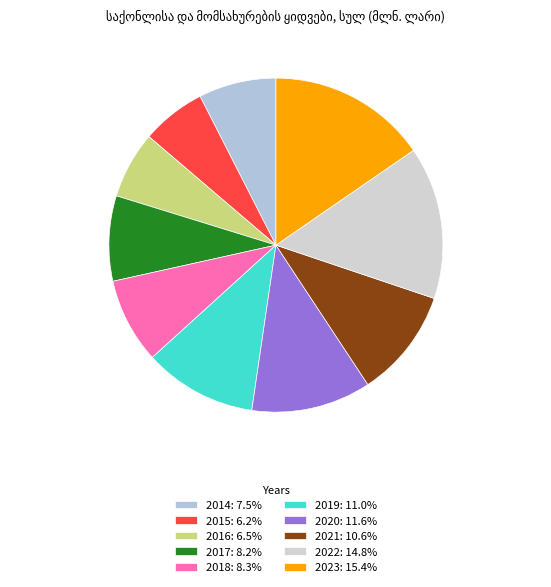

The 2020 slice represents 12% of the pie. True or false?

True